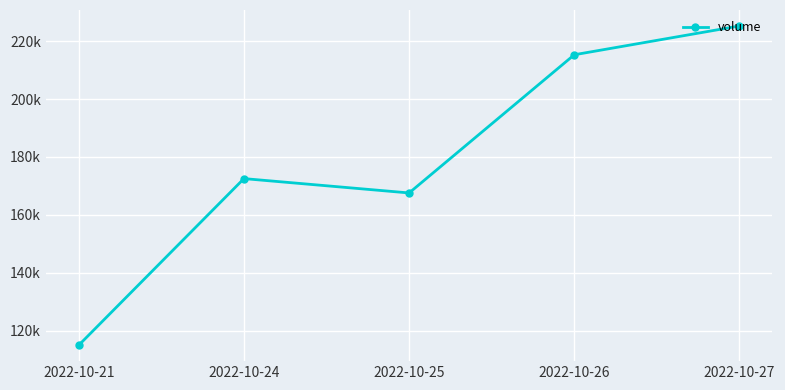

Is this an area chart (filled region under the line)?

No